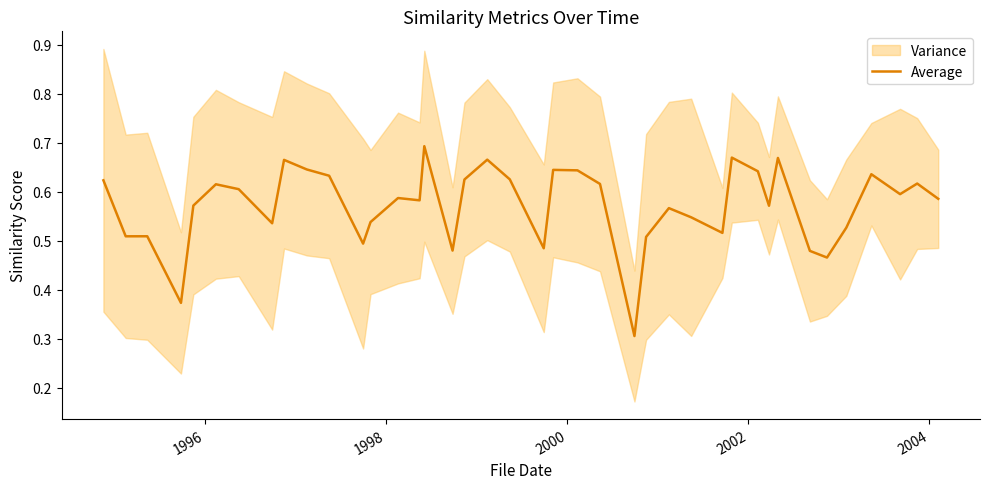

What is the sum of all values?

22.9